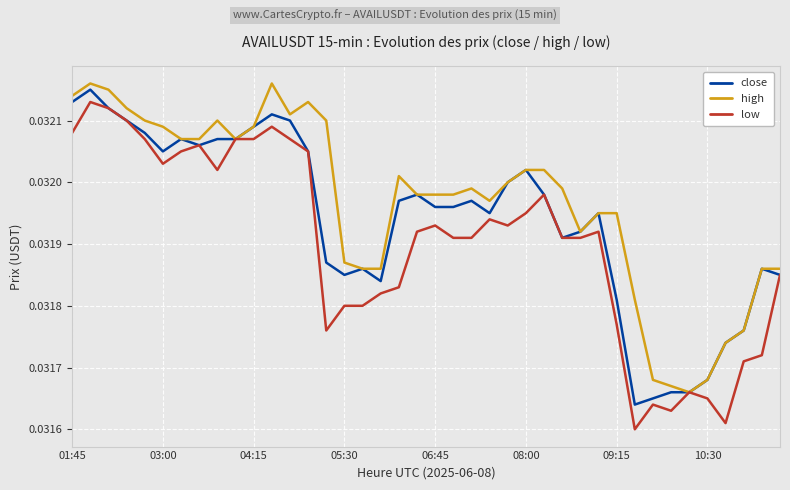

List the series in order of their overall mean, highest first.

high, close, low